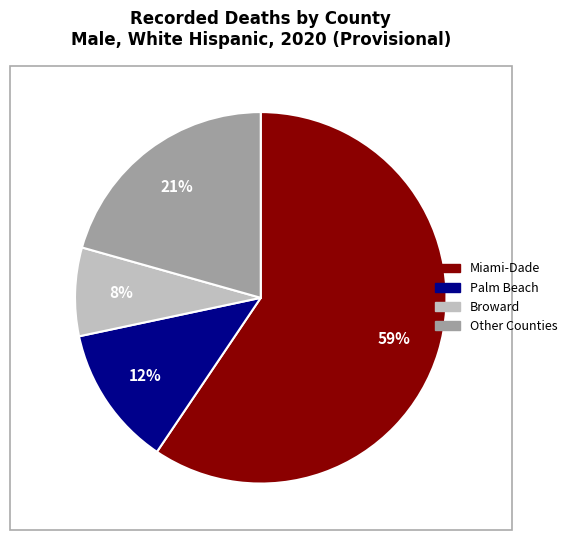

Does any single category account for the majority?

Yes